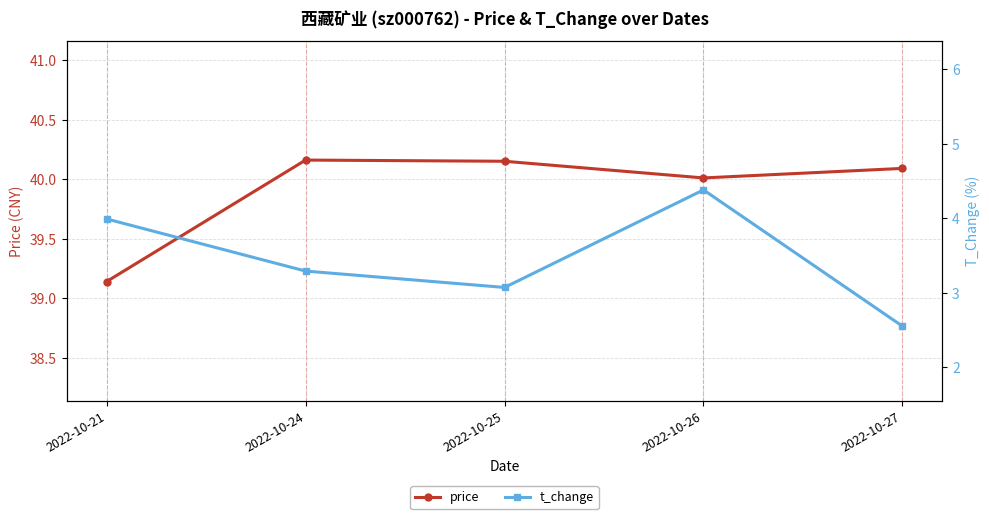

The value of price at 2022-10-25 is 40.1. True or false?

True